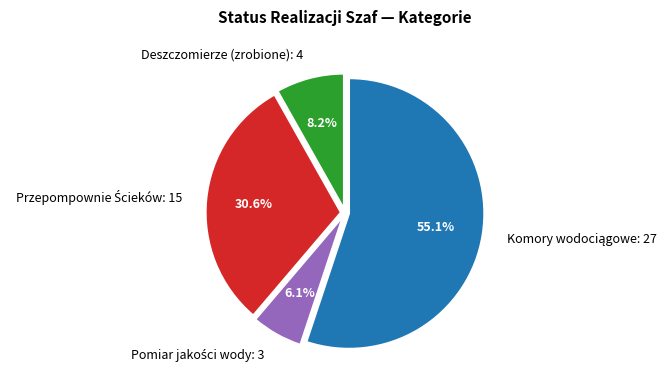

Does any single category account for the majority?

Yes